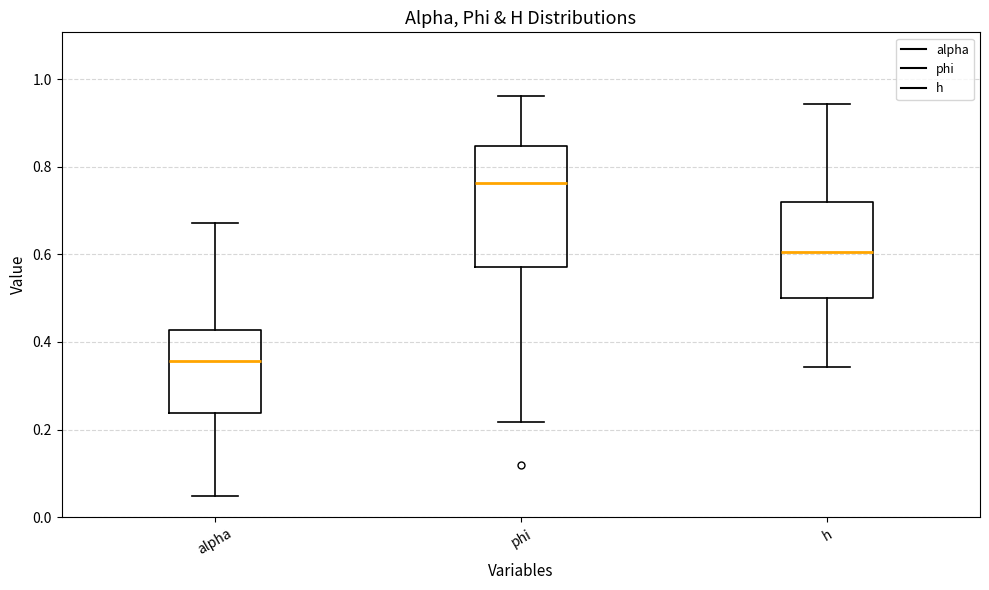

Where does the lower whisker of the box for phi end on the y-axis? The values are not printed on the chart, so give them approximately, as read against the axis.

0.22